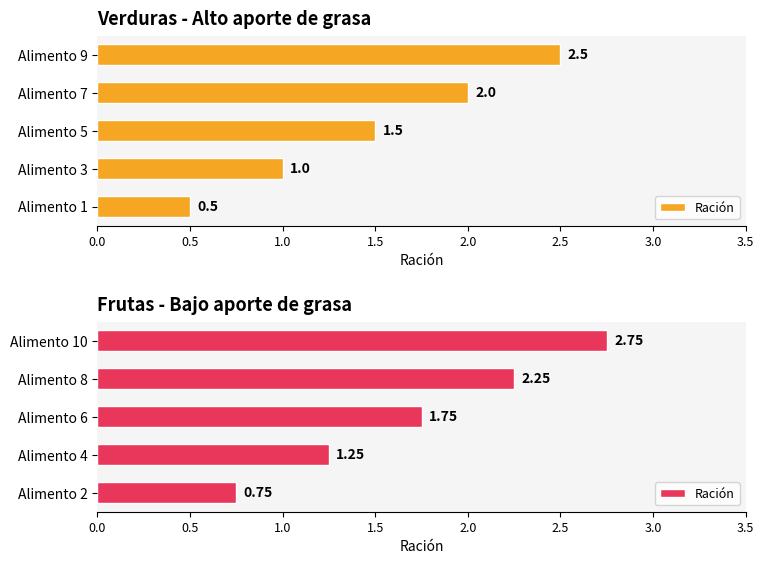

The value at Alimento 10 is 2.8. True or false?

True